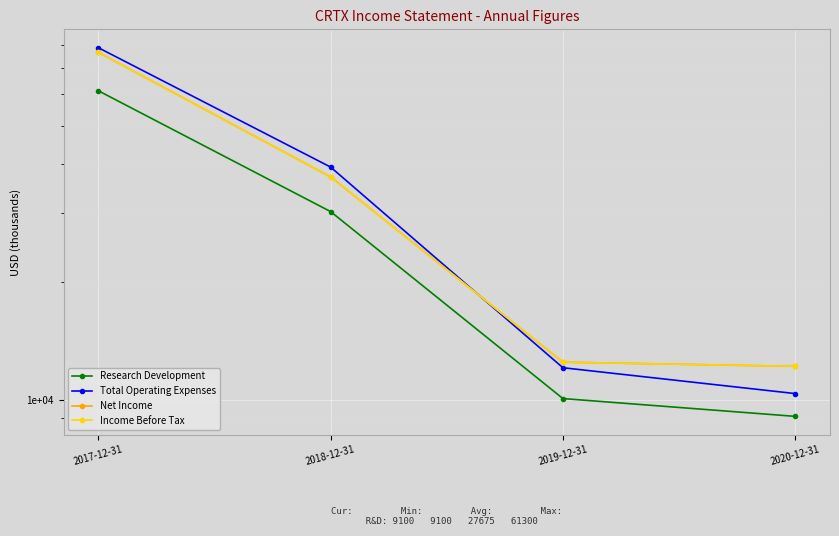

What is the sum of all Research Development values?

110700